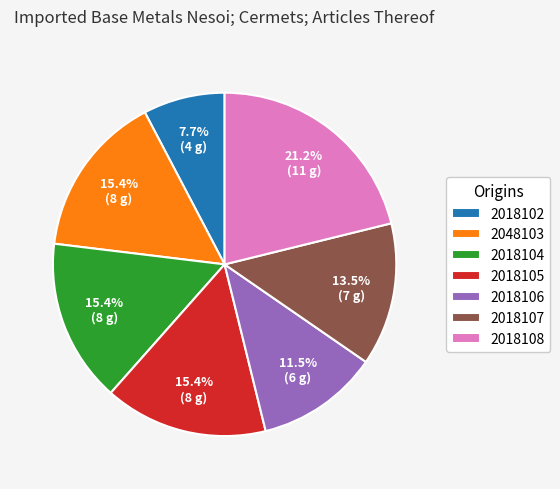

Does 2018102 account for over 50% of the chart?

No